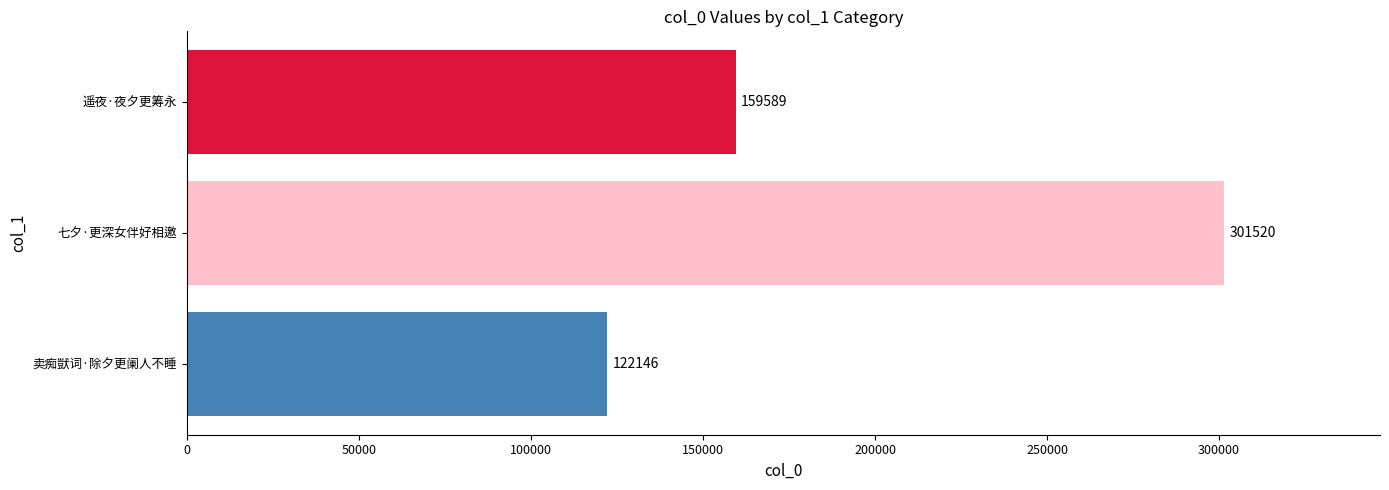

Which label corresponds to the largest value in the chart?

七夕·更深女伴好相邀